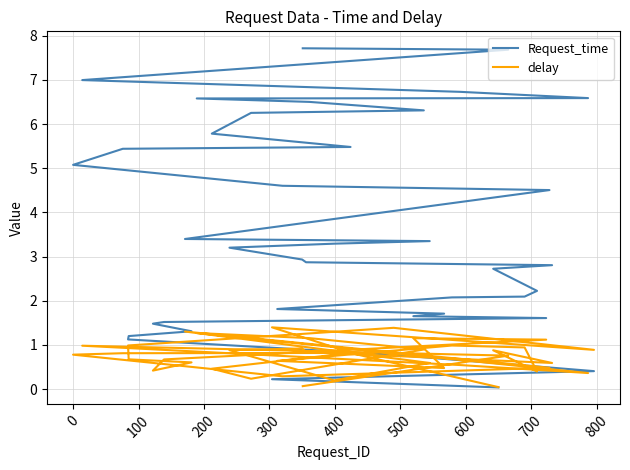

How many lines are shown in the chart?

2